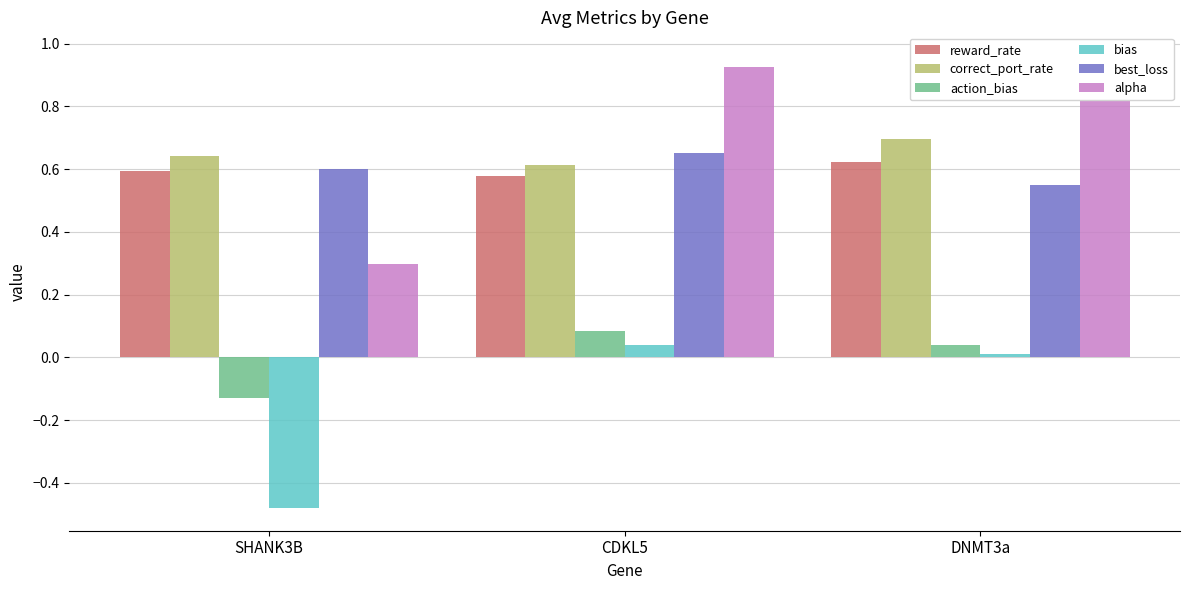

Reading left to right, list all the values displayed in this chart.

reward_rate: SHANK3B=0.6	CDKL5=0.6	DNMT3a=0.6
correct_port_rate: SHANK3B=0.6	CDKL5=0.6	DNMT3a=0.7
action_bias: SHANK3B=-0.1	CDKL5=0.1	DNMT3a=0.0
bias: SHANK3B=-0.5	CDKL5=0.0	DNMT3a=0.0
best_loss: SHANK3B=0.6	CDKL5=0.6	DNMT3a=0.5
alpha: SHANK3B=0.3	CDKL5=0.9	DNMT3a=1.0